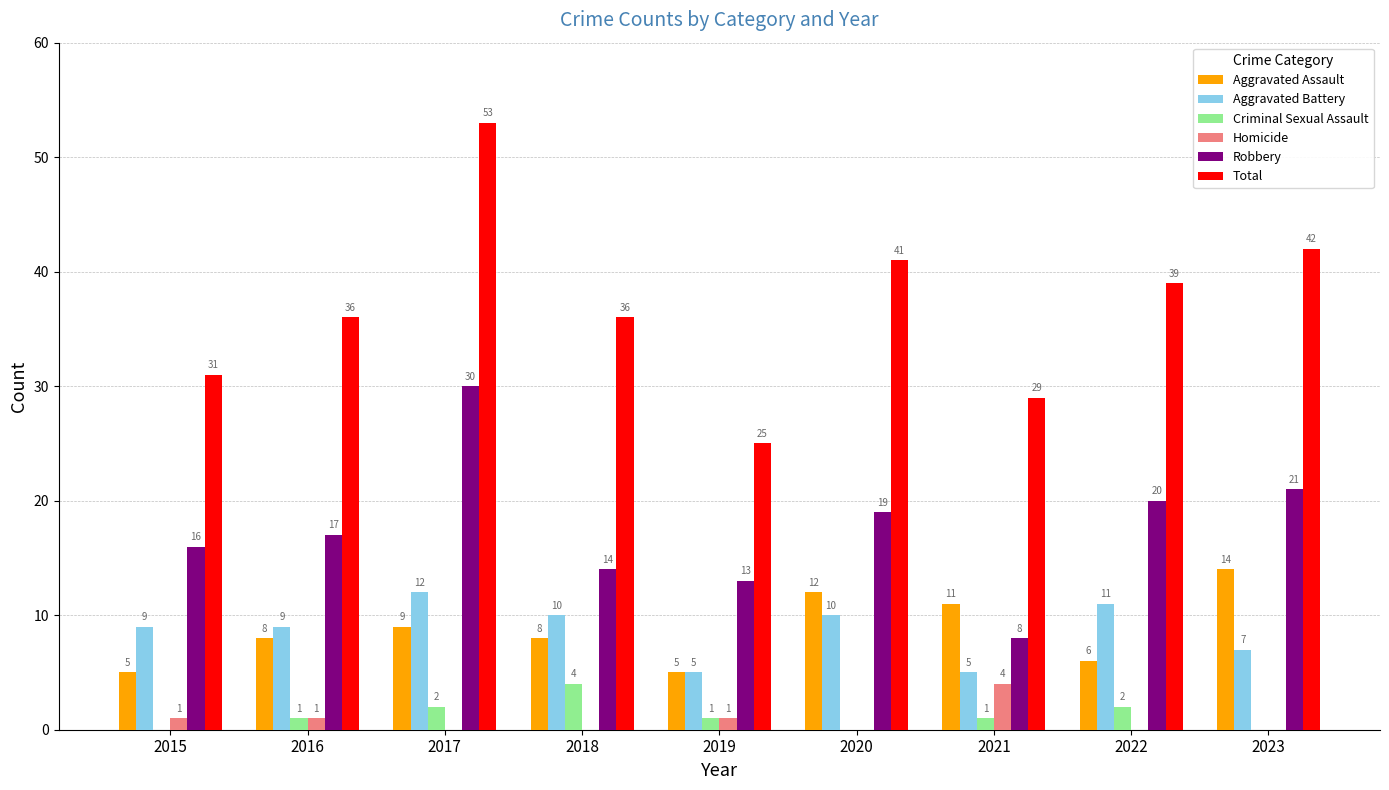

Read the Total value at 2023, to the nearest 5.

40